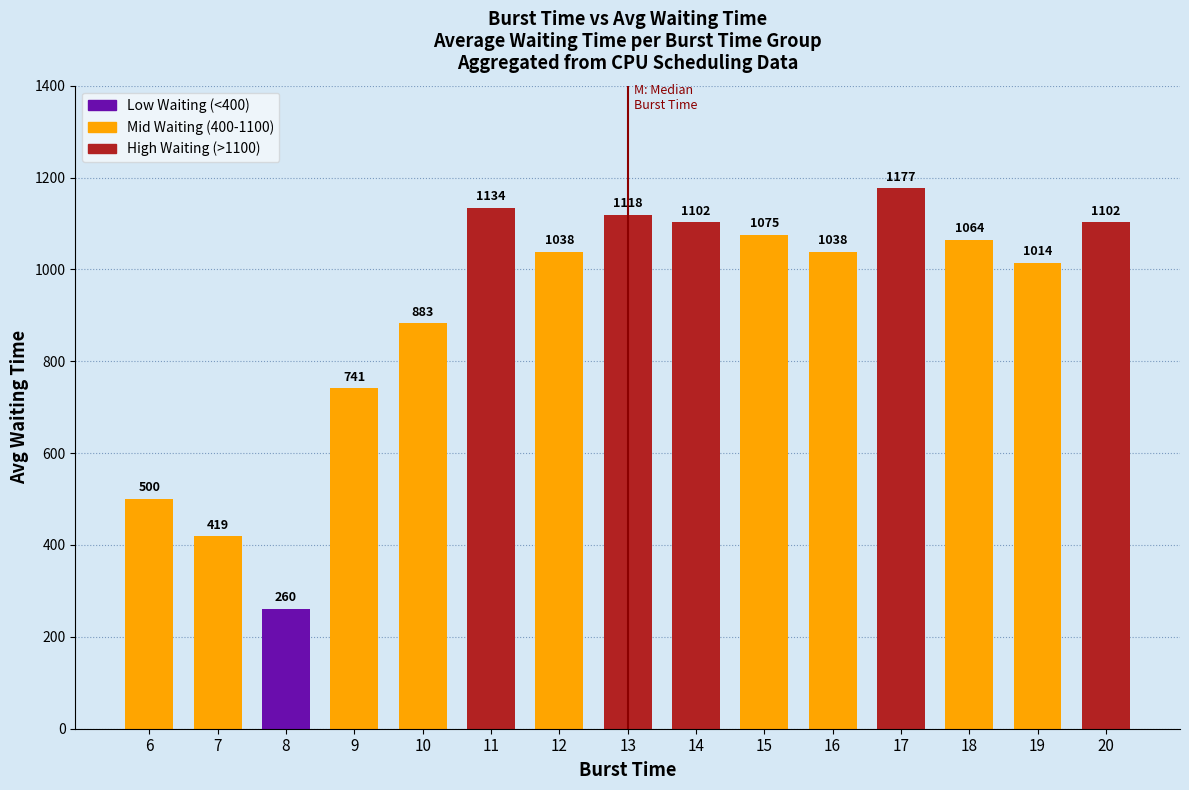

Does the chart contain stacked bars?

No